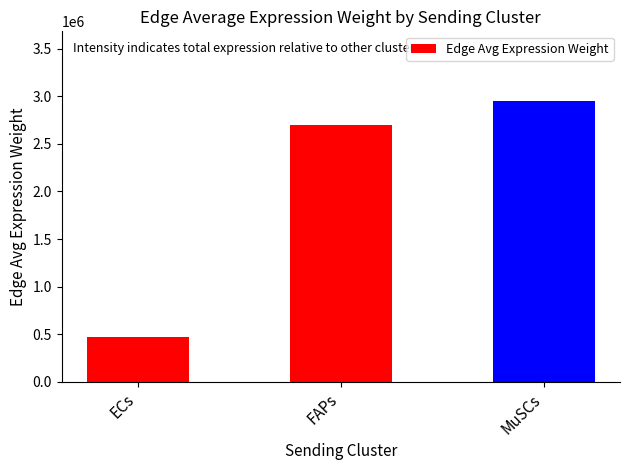

Rank the categories by value from lowest to highest.

ECs, FAPs, MuSCs